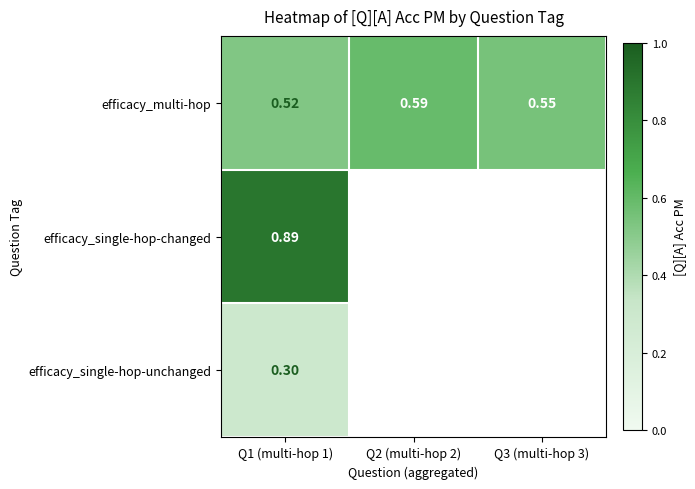

Which series has the largest total across all categories?

efficacy_multi-hop